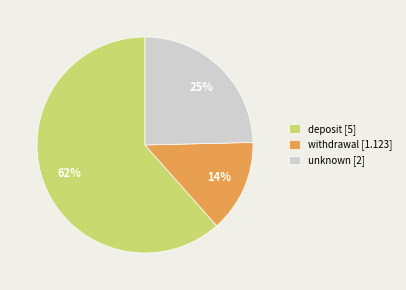

Which slice represents more than half of the pie?

deposit [5]